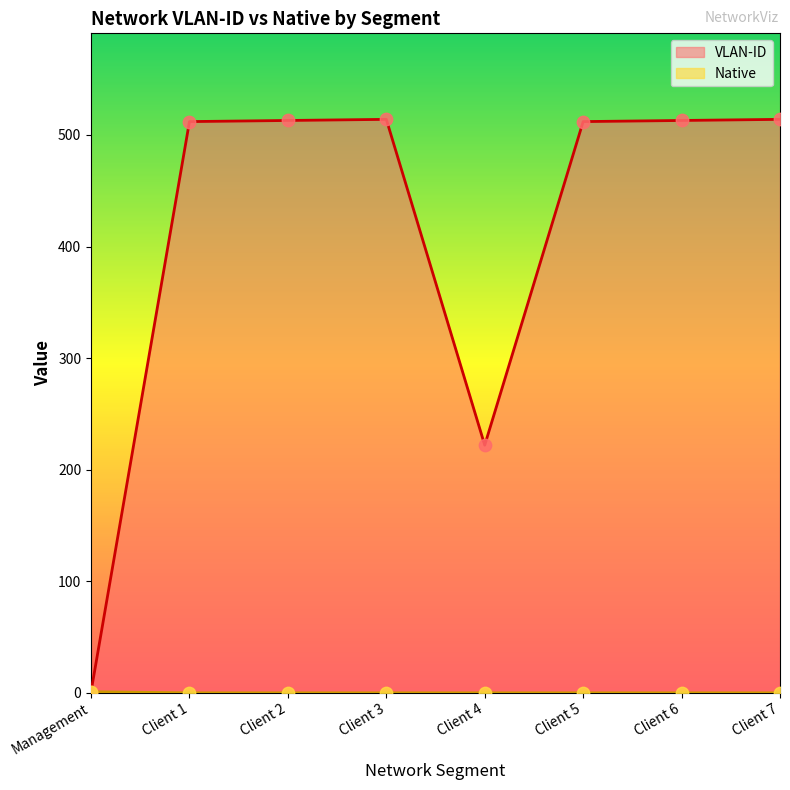

What are all the series names shown in the legend?

VLAN-ID, Native